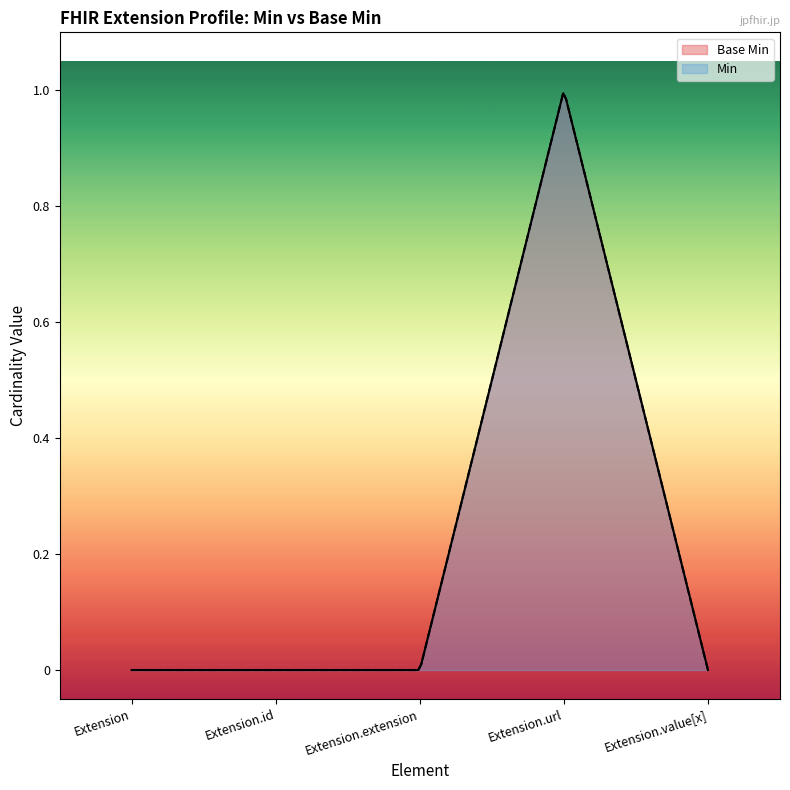

Is it true that the value at Extension.id is 0?

True